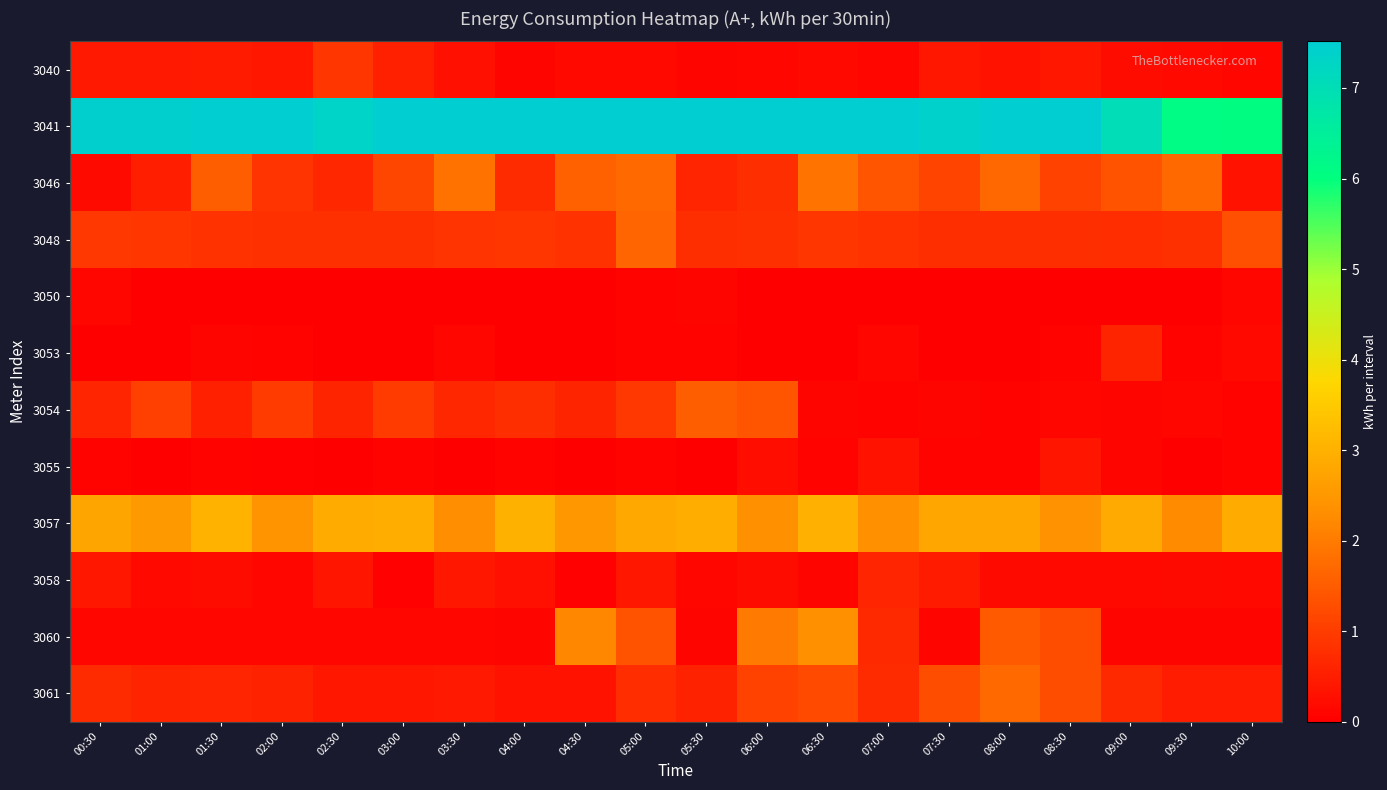

How many series are shown in this chart?

12